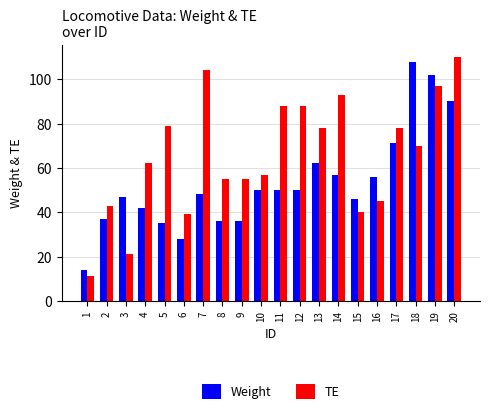

How many bars are there in total?

40